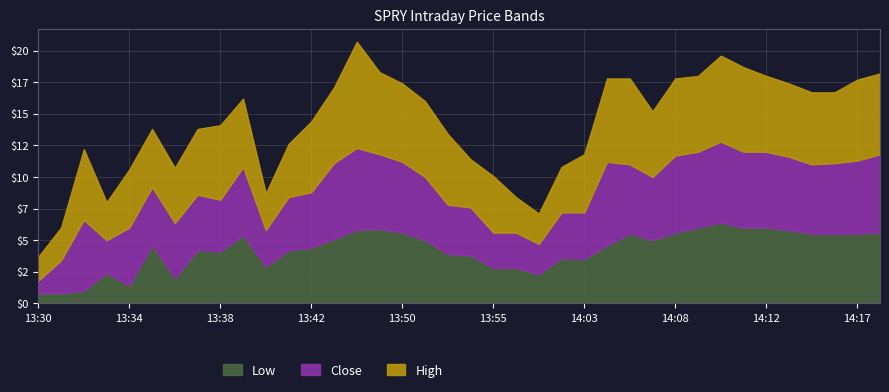

What are all the series names shown in the legend?

Low, Close, High